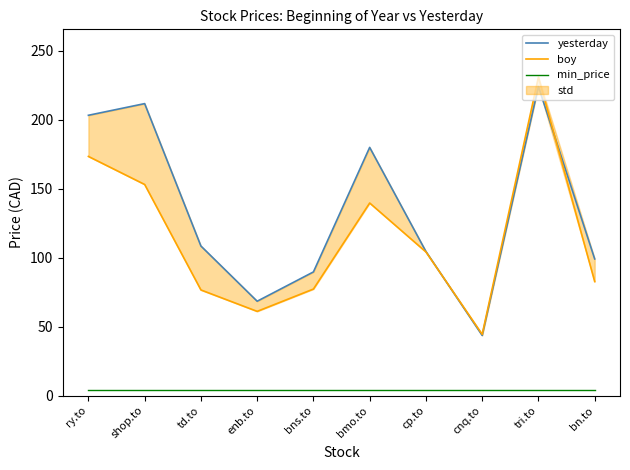

What is the maximum value shown in the chart?

230.8